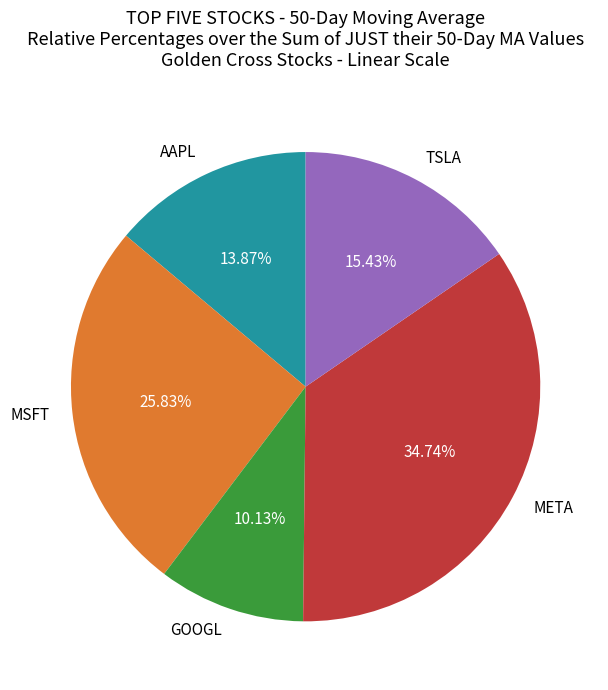

Which slice is the largest?

META